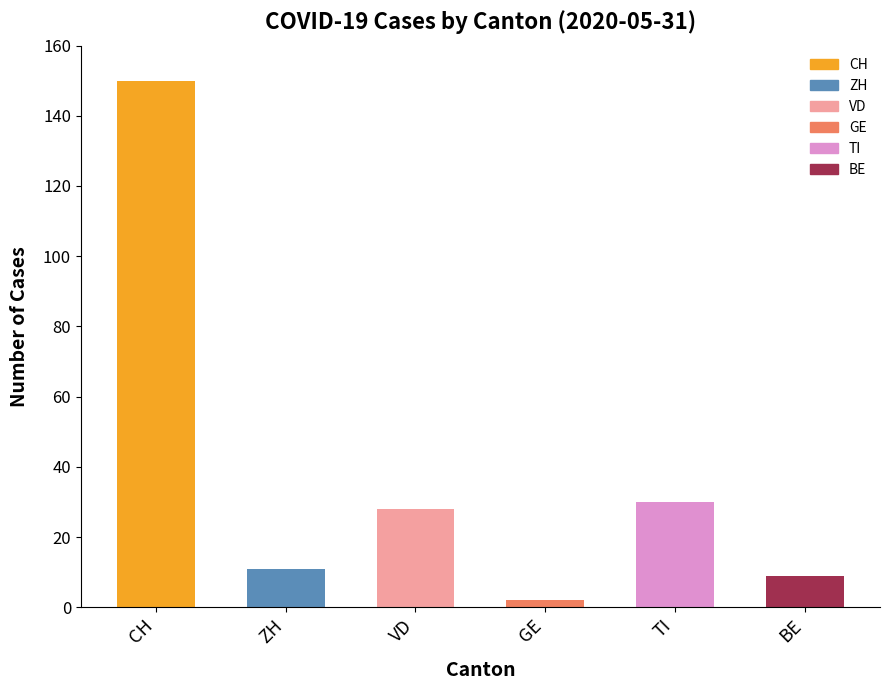

Which has a higher value, CH or TI?

CH